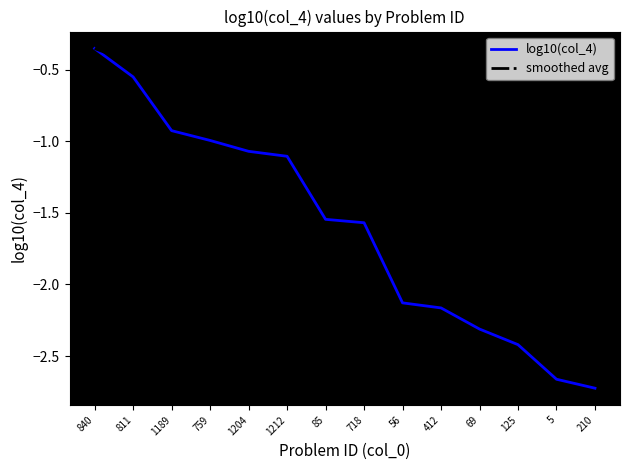

What position from the left is 811?

2